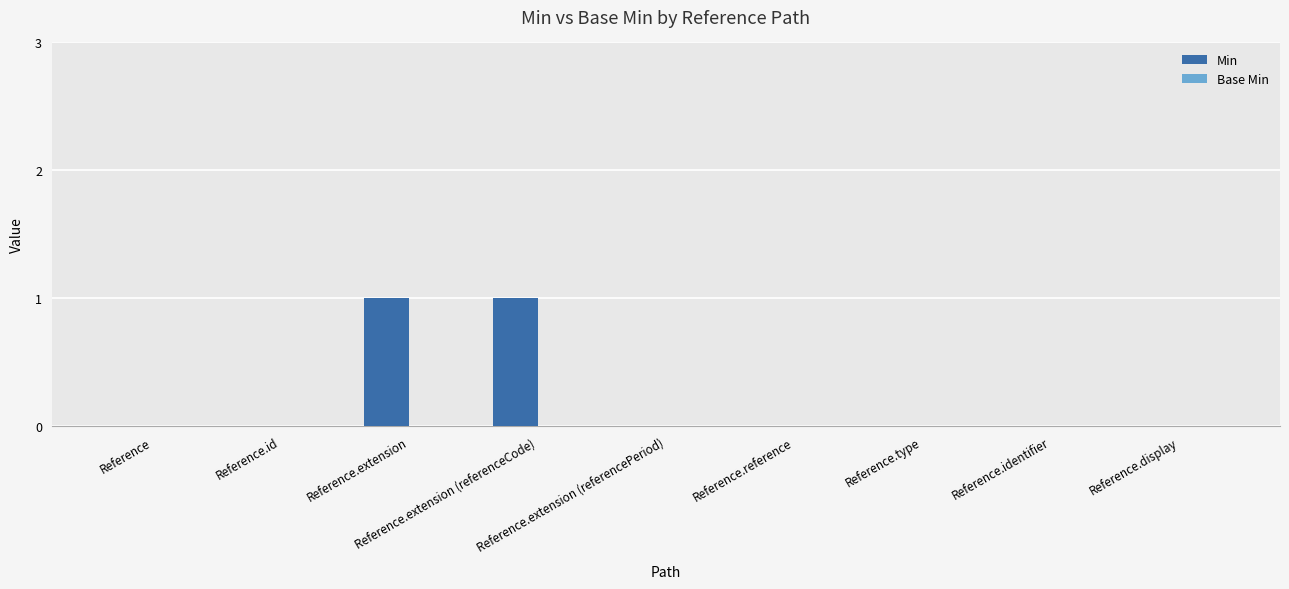

Count the number of data series in this chart.

1